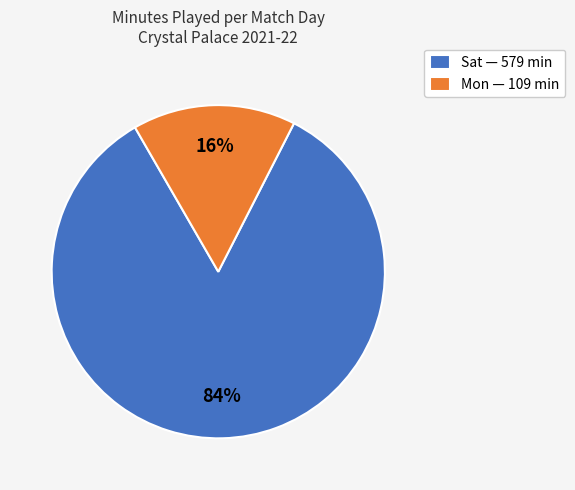

Which has a higher value, Sat — 579 min or Mon — 109 min?

Sat — 579 min